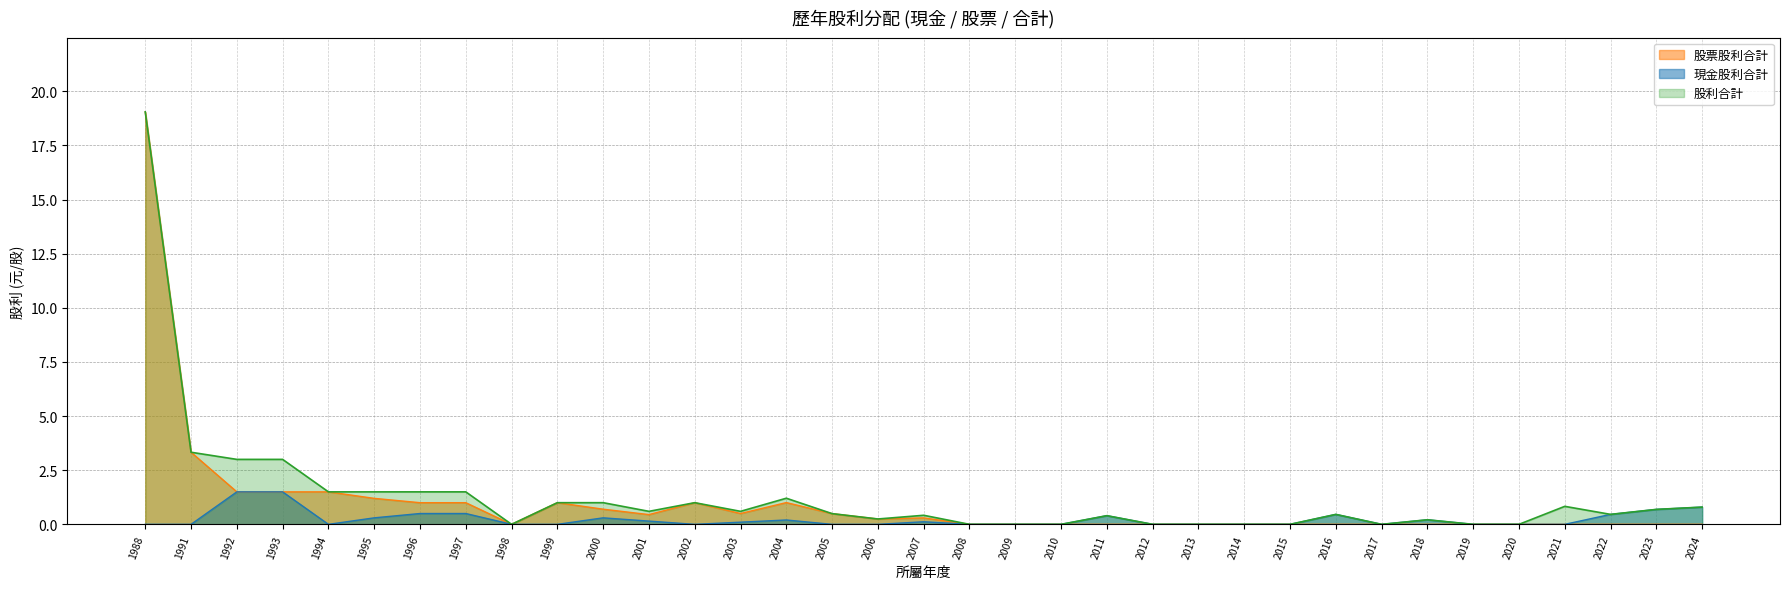

What is the difference between the 股票股利合計 values at 1988 and 2020?

19.1